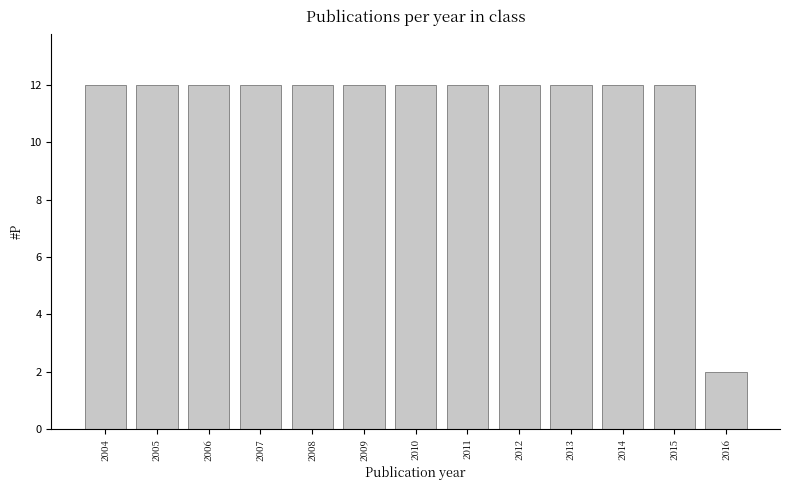

Reading right to left, list all the values displayed in this chart.

2016=2	2015=12	2014=12	2013=12	2012=12	2011=12	2010=12	2009=12	2008=12	2007=12	2006=12	2005=12	2004=12